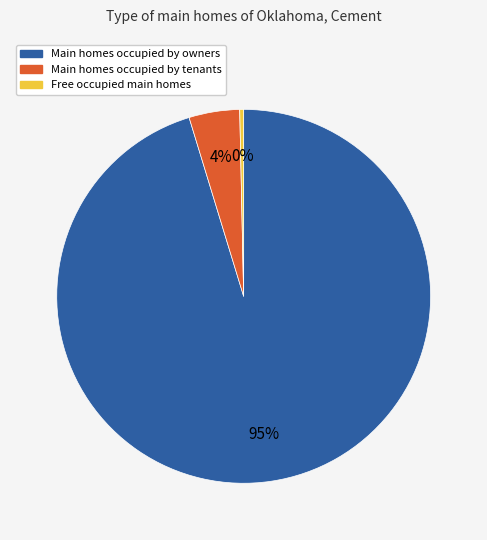

To the nearest percent, what is the average slice percentage?

33%